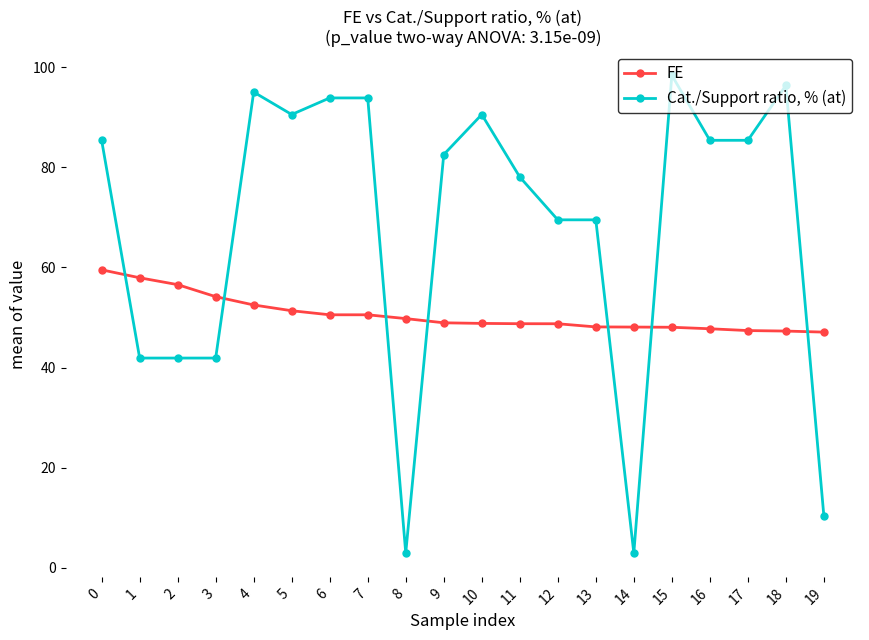

What is the lowest value of the Cat./Support ratio, % (at) series?

3.0